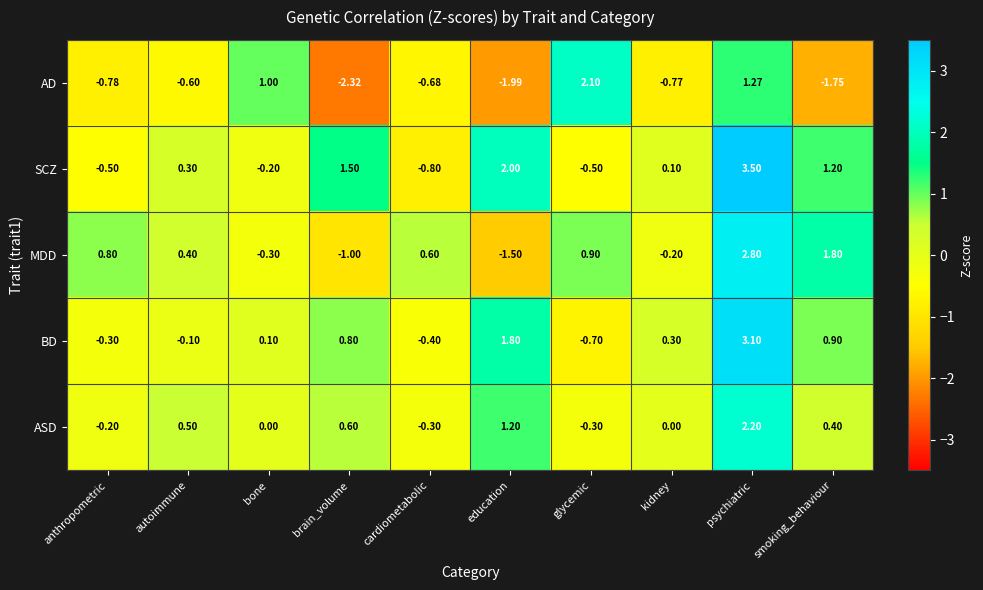

What is the difference between the highest and lowest values at autoimmune?

1.1